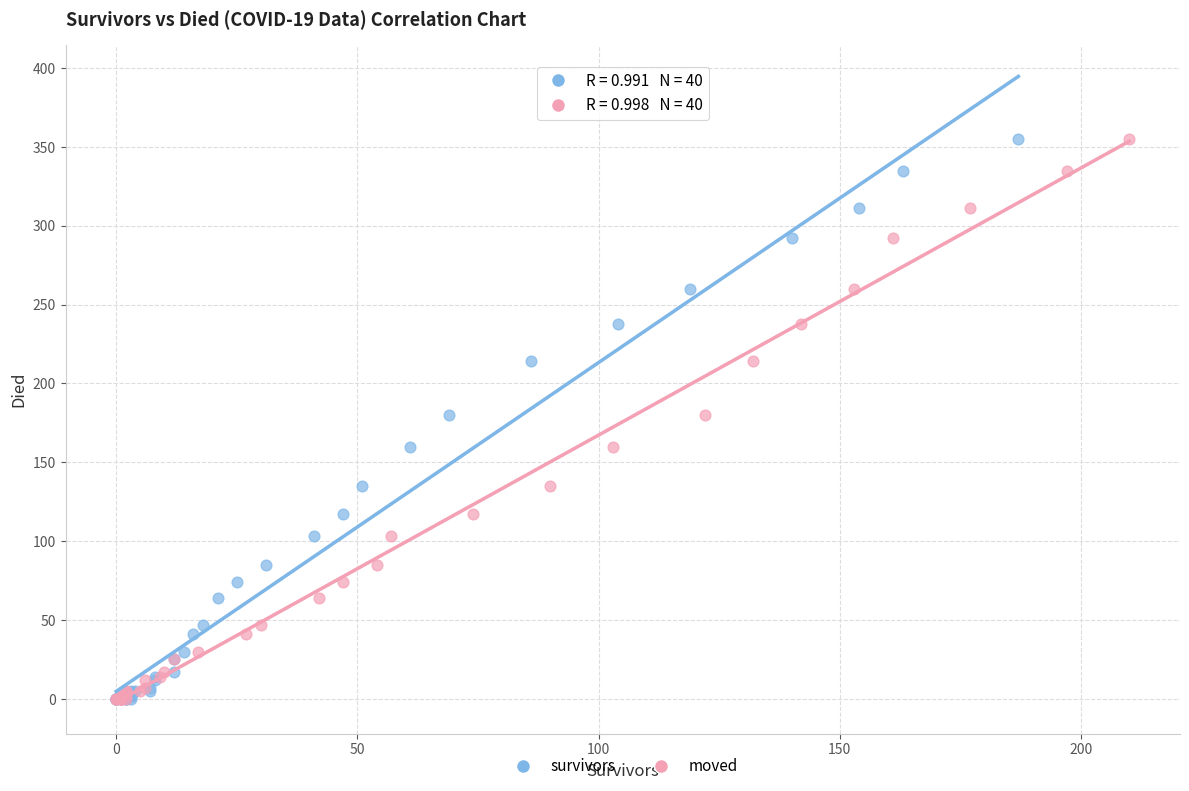

What are all the series names shown in the legend?

survivors, moved